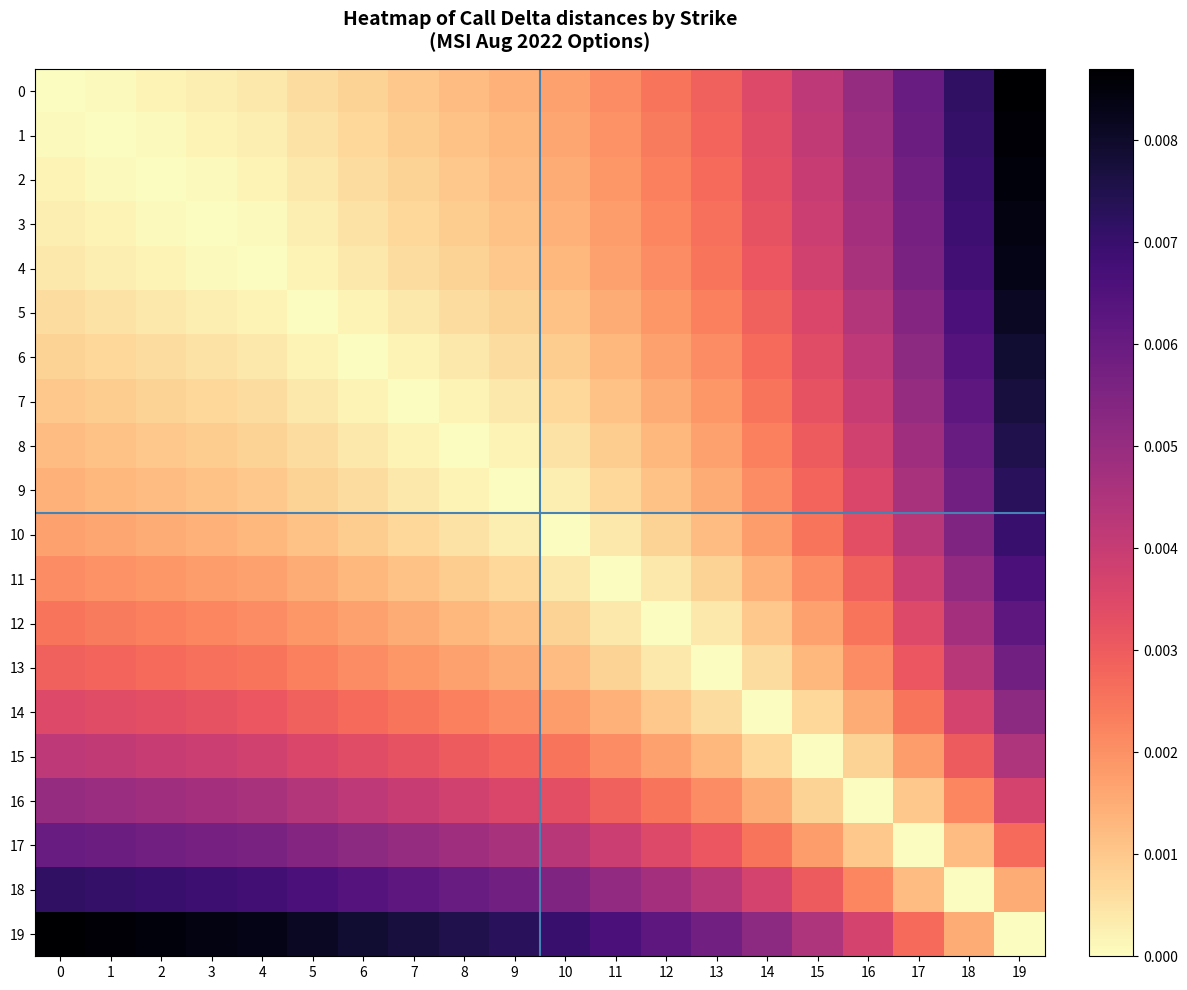

Which has a higher value, 3 or 15?

15